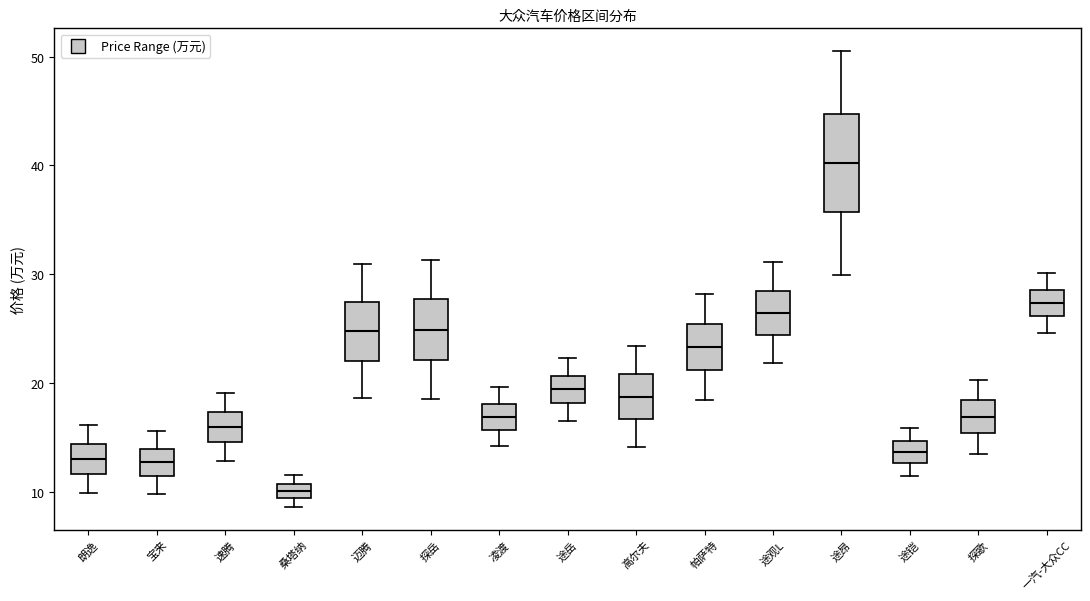

Which box's median line is the lowest?

桑塔纳